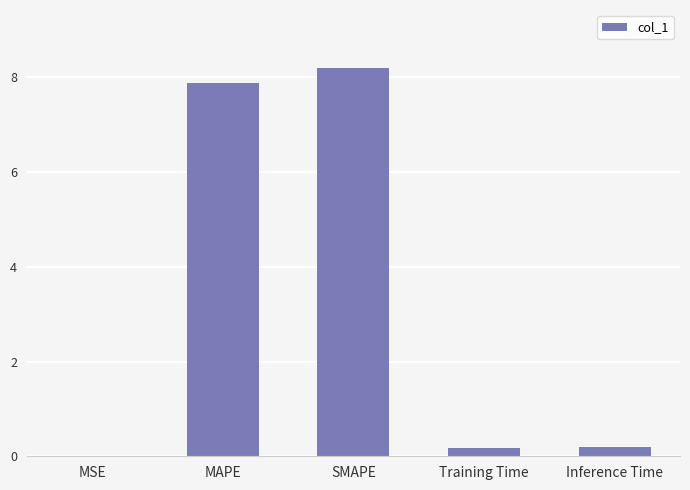

The chart shows a value of 0.2 at Training Time. True or false?

True